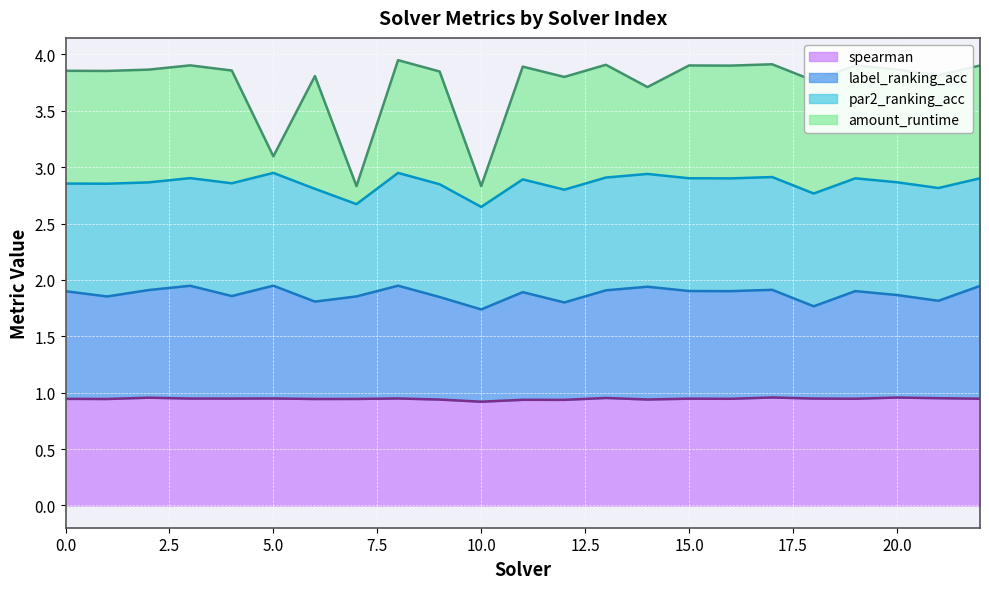

What is the value of the spearman point at the 19th from the left?

0.9